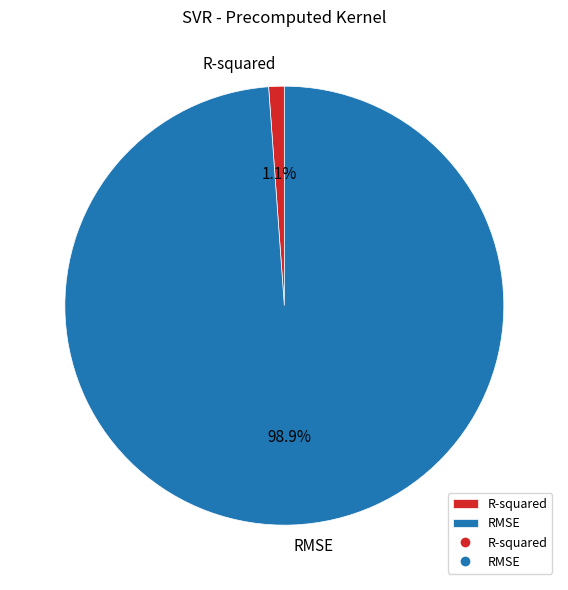

Which slice is the largest?

RMSE